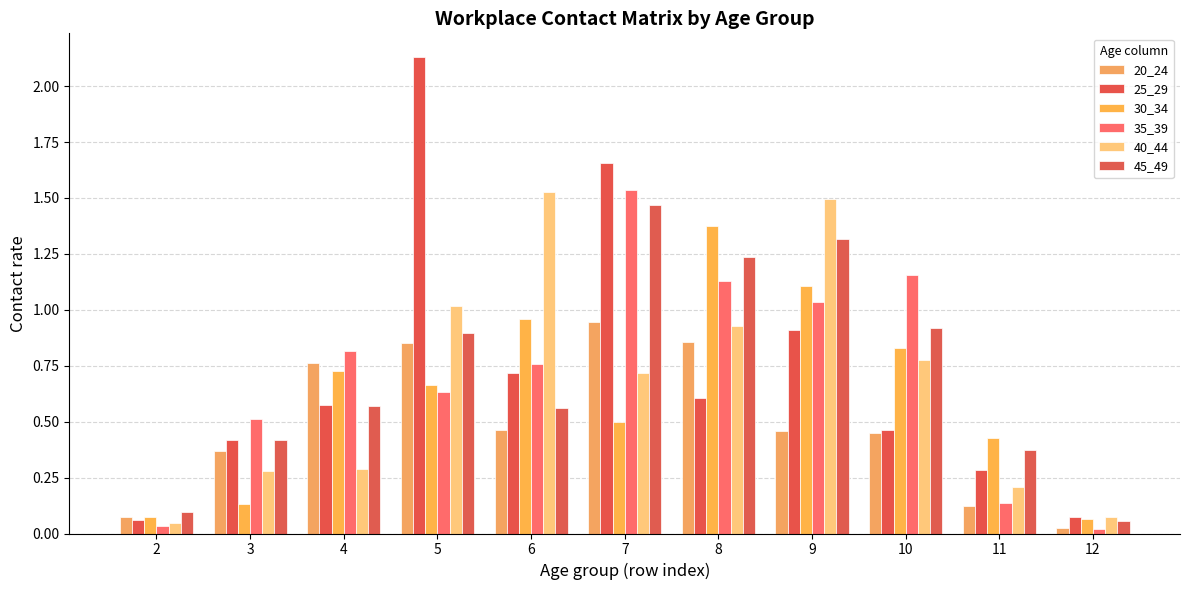

What is the difference between the maximum and minimum values in the 20_24 series?

0.9